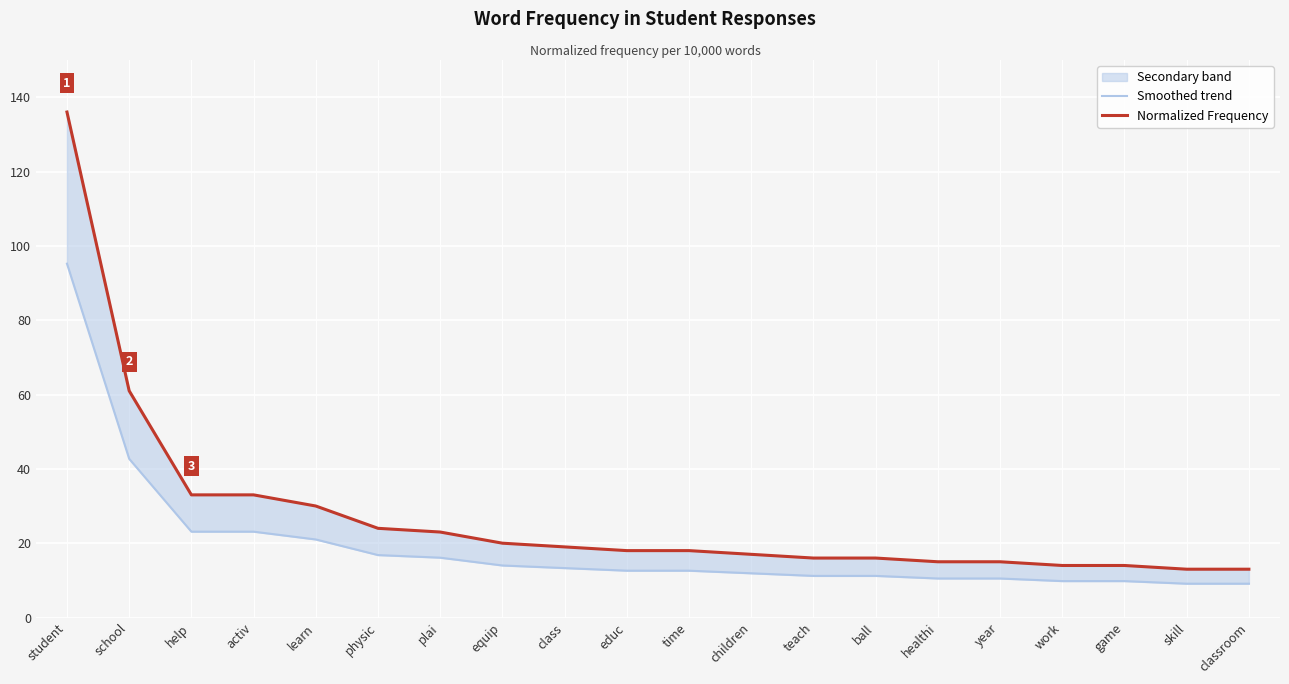

Rank the series by their maximum value, from highest to lowest.

Normalized Frequency, Smoothed trend